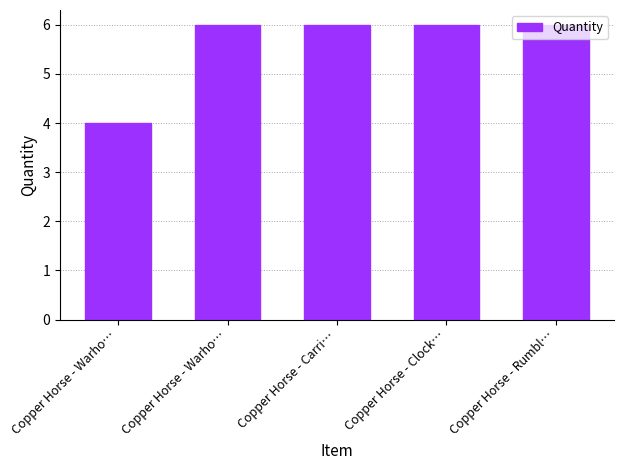

What is the approximate value at Copper Horse - Carri…?

6